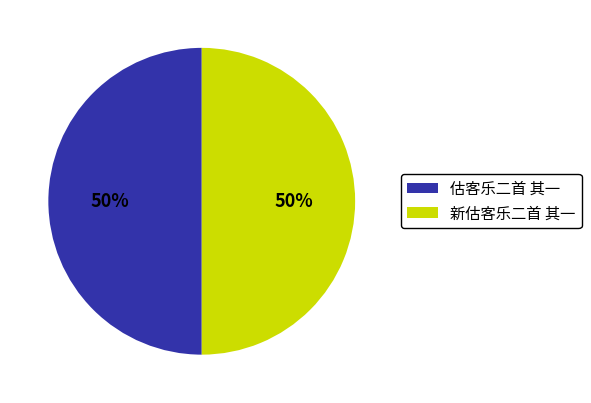

Do 新估客乐二首 其一 and 估客乐二首 其一 together represent more than half of the pie?

Yes